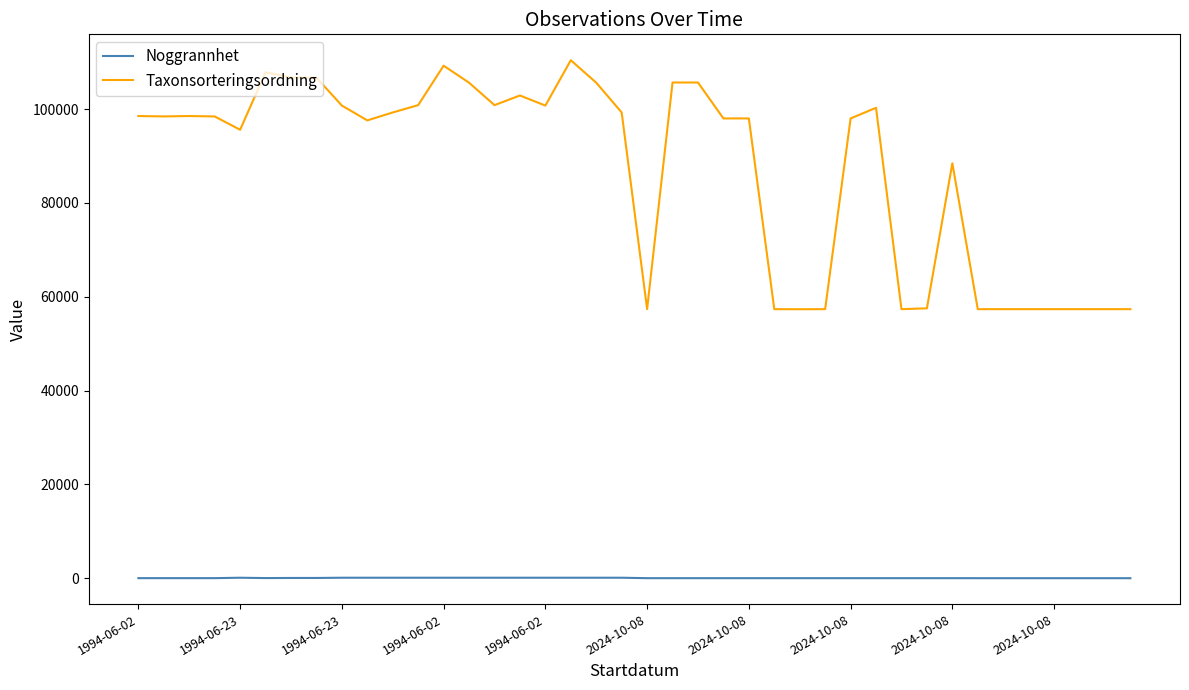

Which series has the largest range (max minus min)?

Taxonsorteringsordning